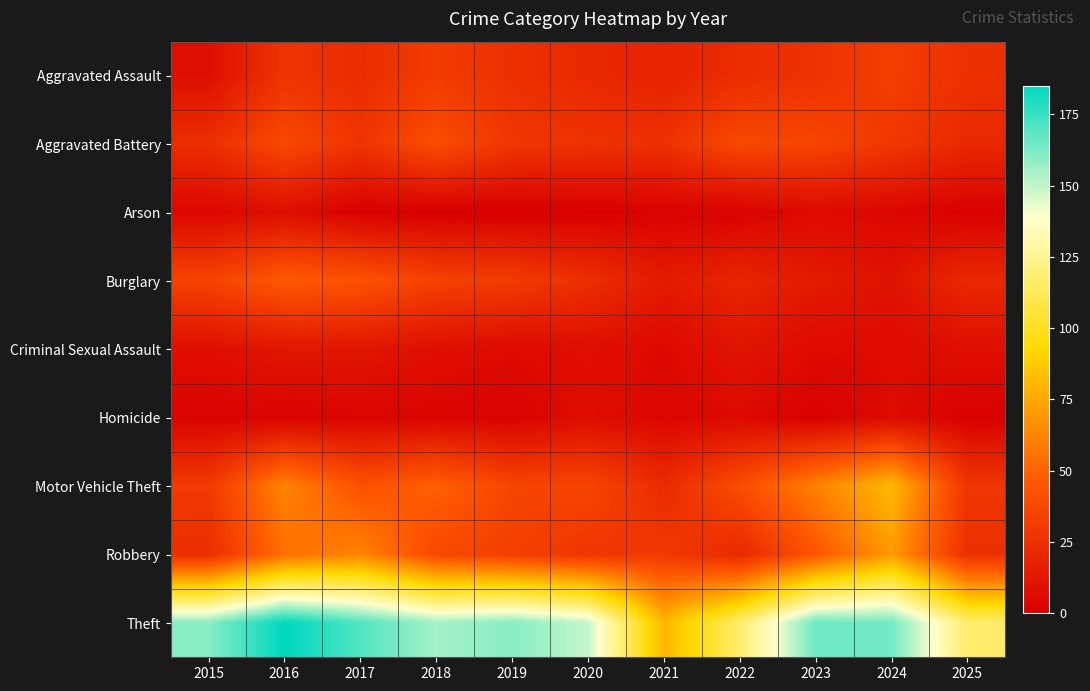

At which category is the sum across all series the highest?

2016